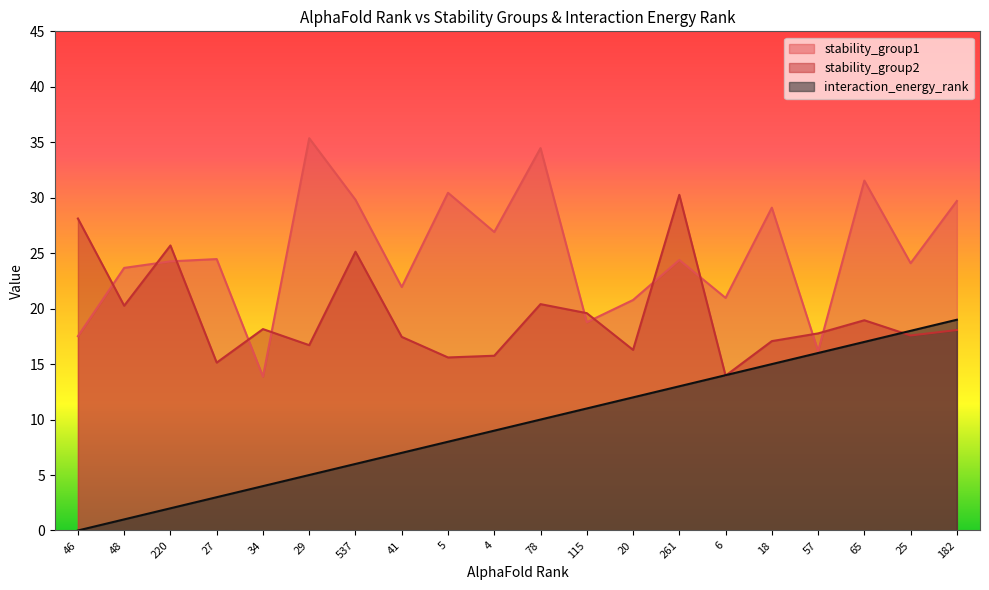

The interaction_energy_rank series shows 14.0 at 6. True or false?

True